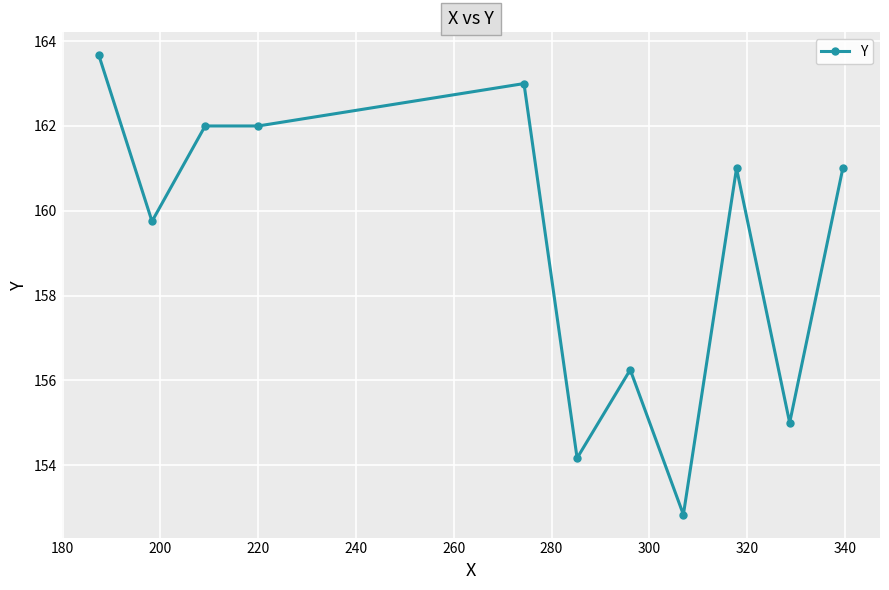

What is the minimum value shown in the chart?

152.8